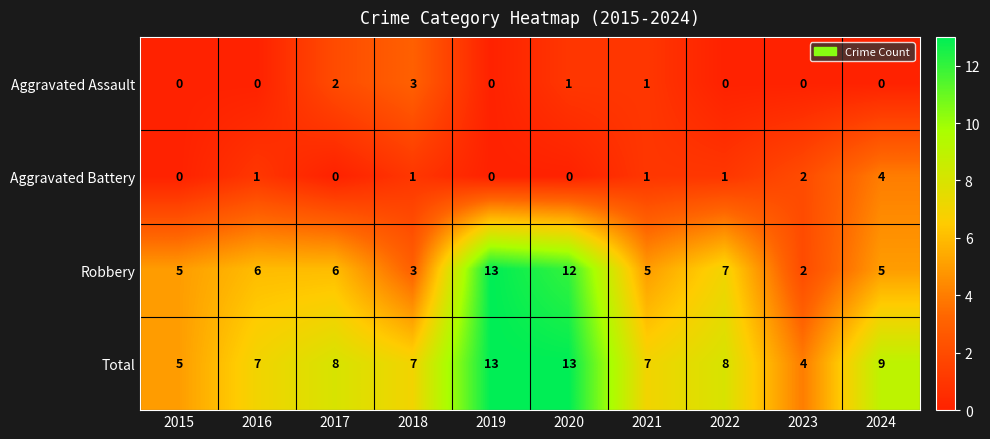

True or false: Aggravated Battery has a value of 0 at 2019.

True